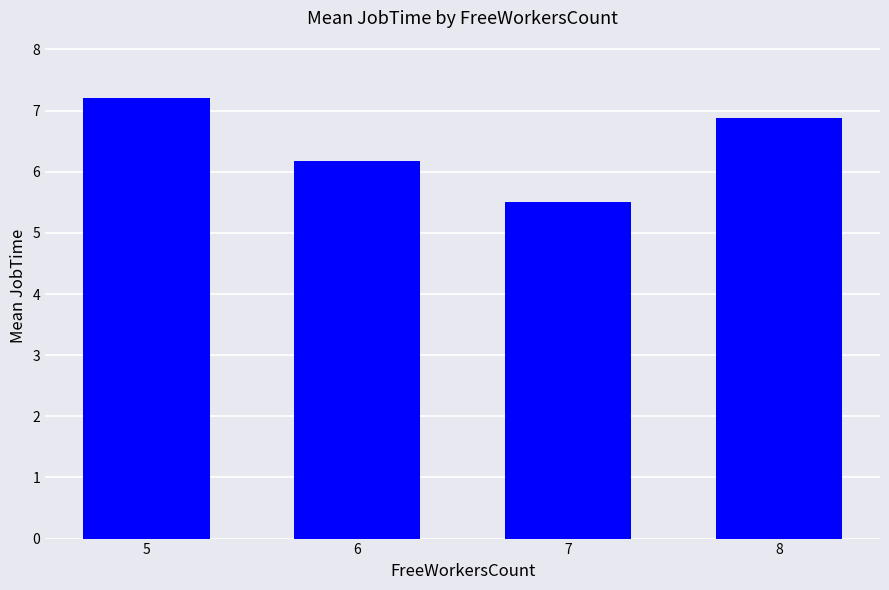

List the labels in order of value, smallest first.

7, 6, 8, 5